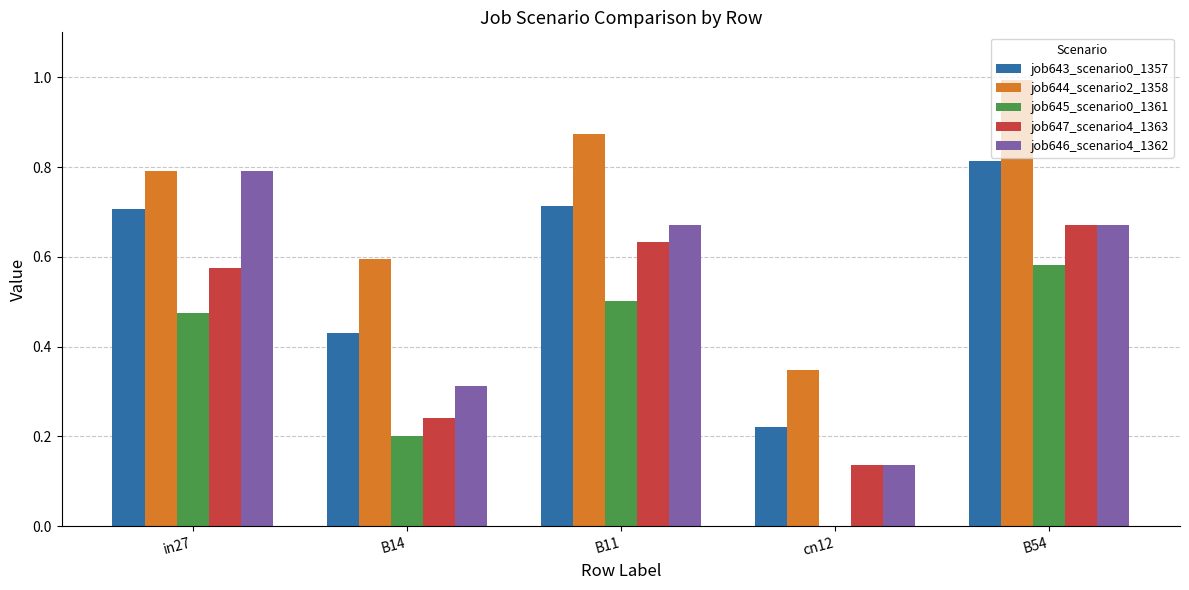

Is it true that job643_scenario0_1357 equals 0.1 at cn12?

False